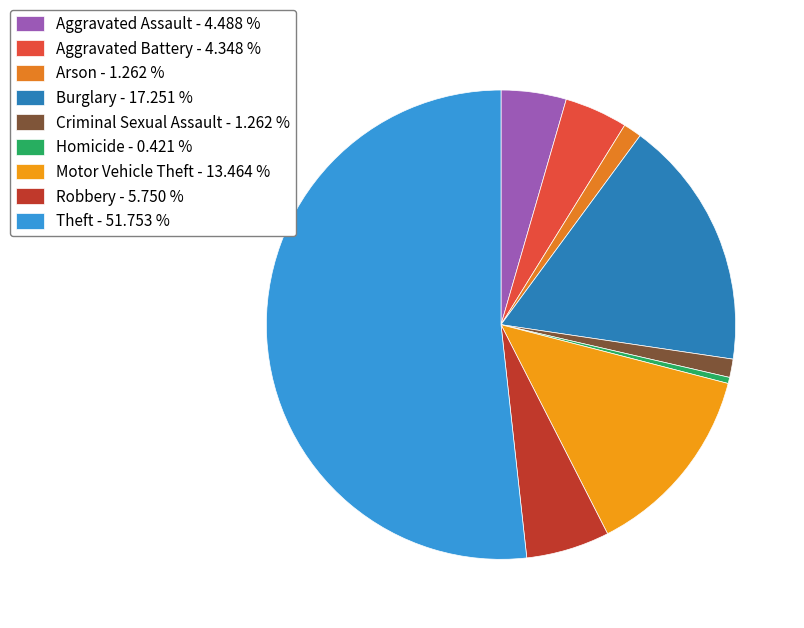

To the nearest percent, what is the average slice percentage?

11%